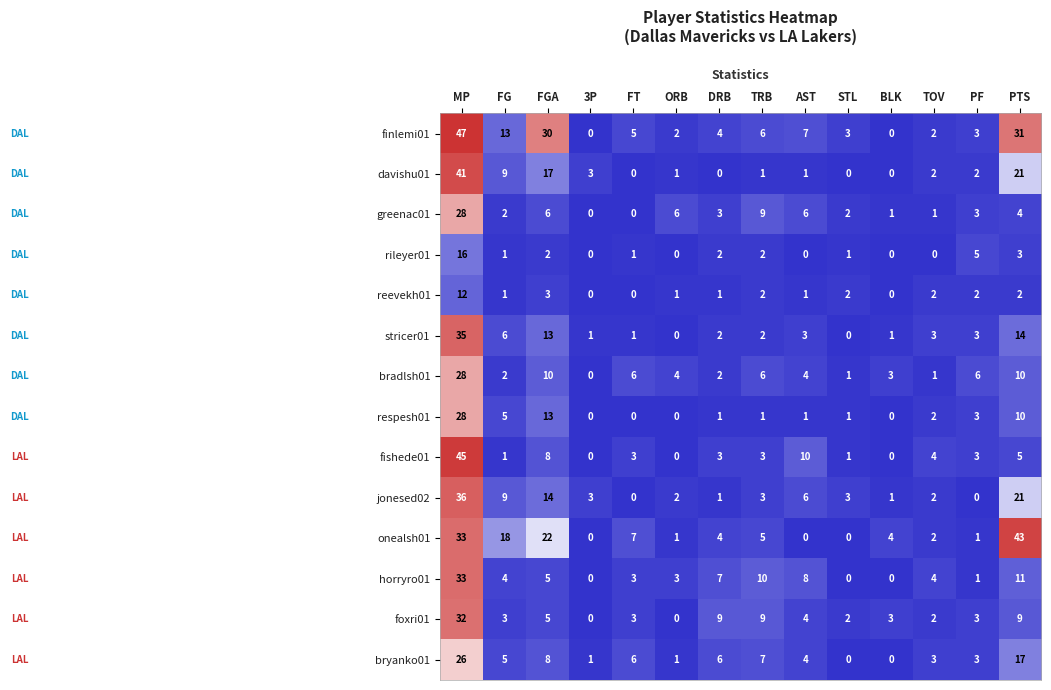

Is it true that foxri01 equals 5 at FT?

False